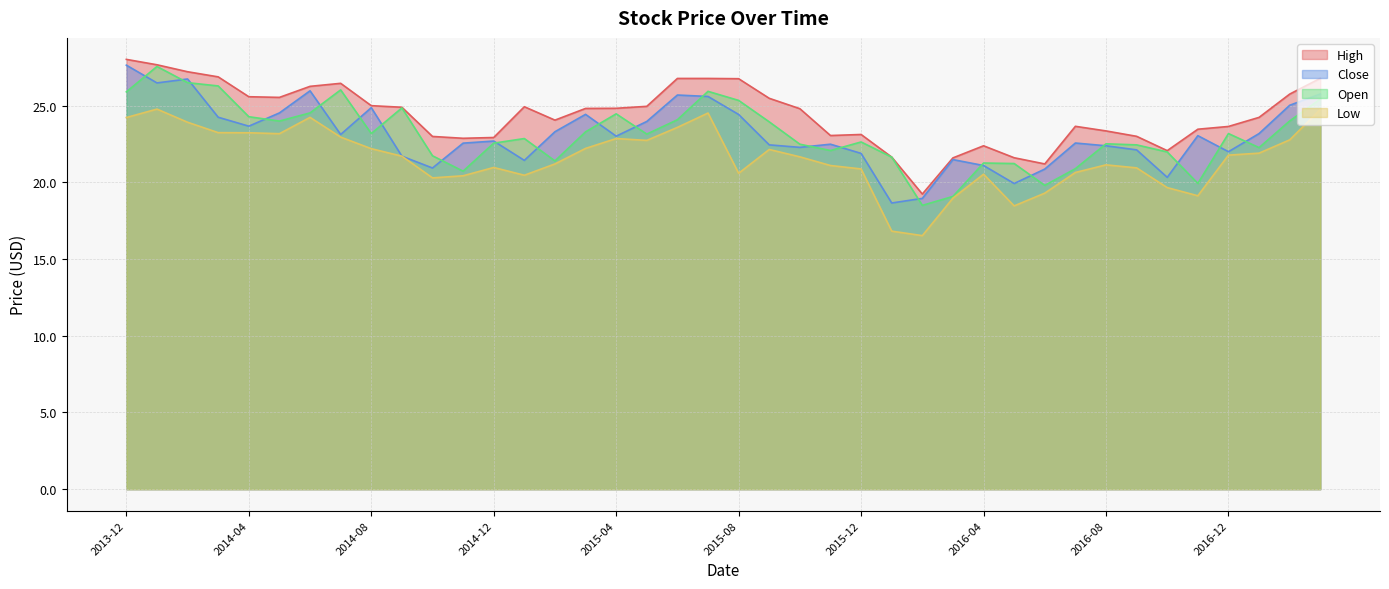

How many interior local peaks does the High series have?

5